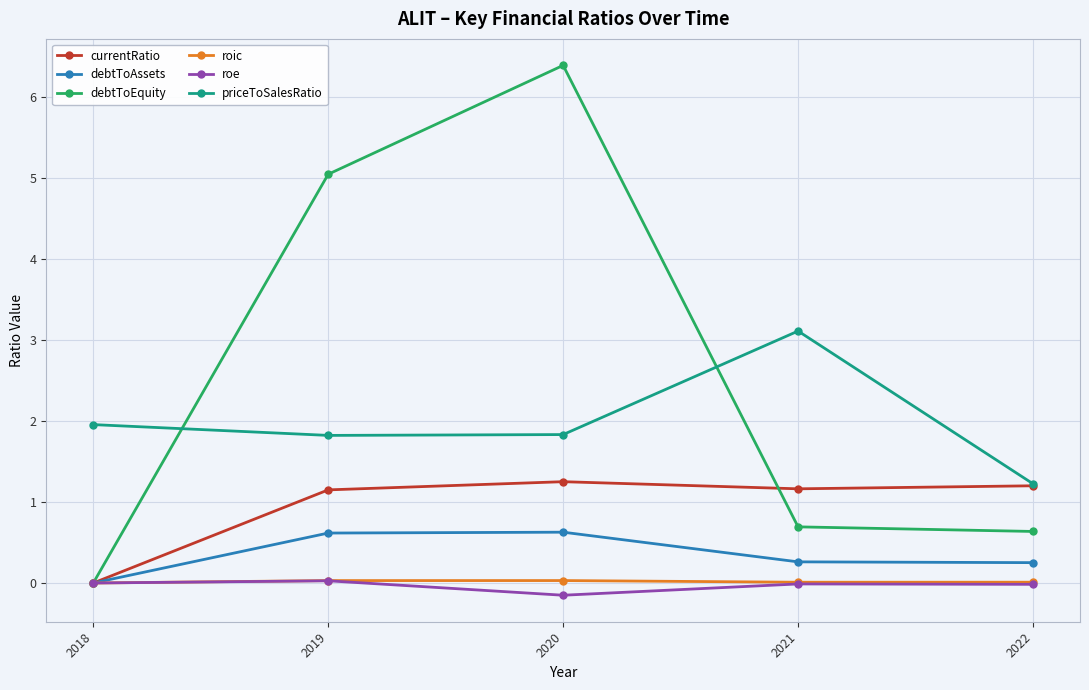

What is the difference between the maximum and minimum values in the roe series?

0.2